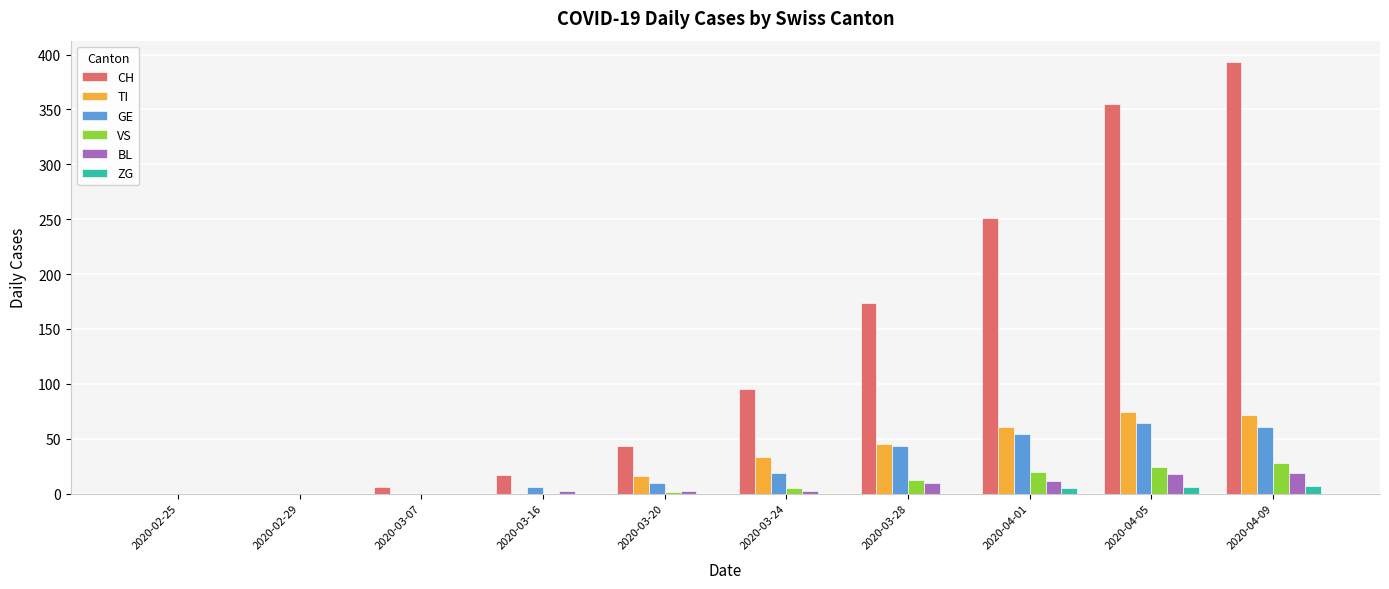

What is the sum of the GE values at 2020-02-29 and 2020-03-20?

10